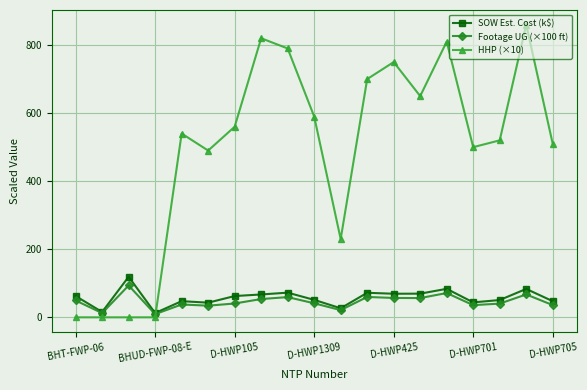

True or false: HHP (×10) has more than 2 interior local peaks.

True